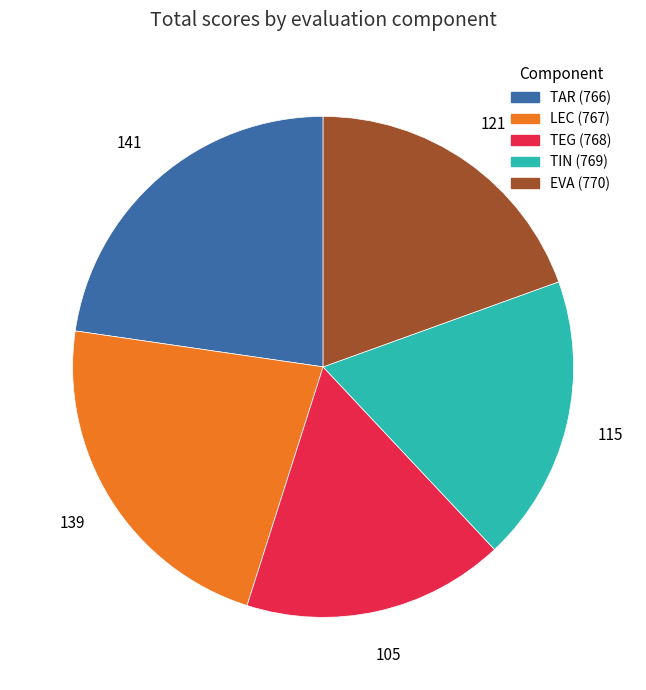

Approximately how many times larger is the value at TAR (766) compared to TIN (769)?

1.2